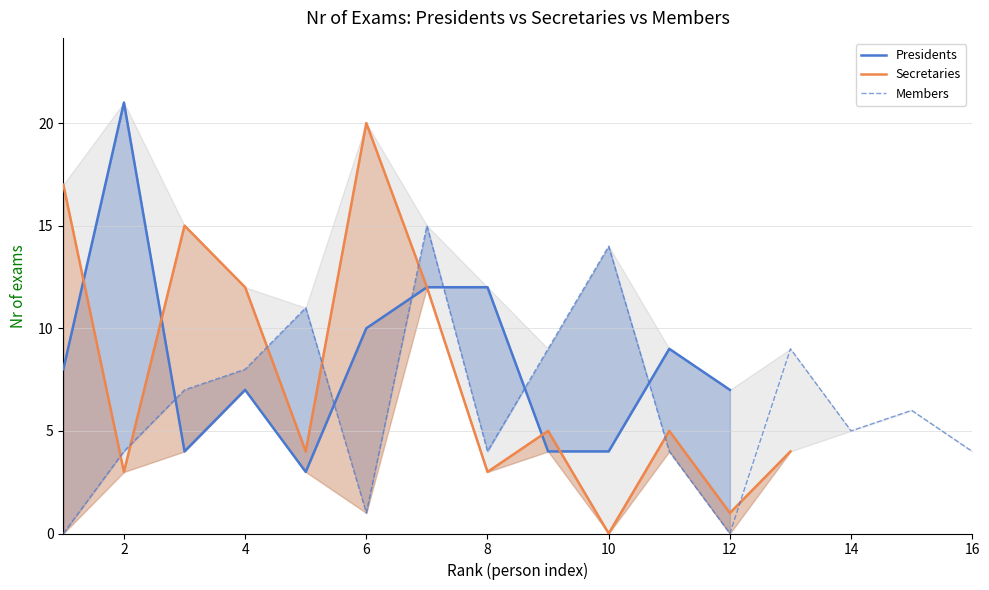

What is the highest value of the Members series?

15